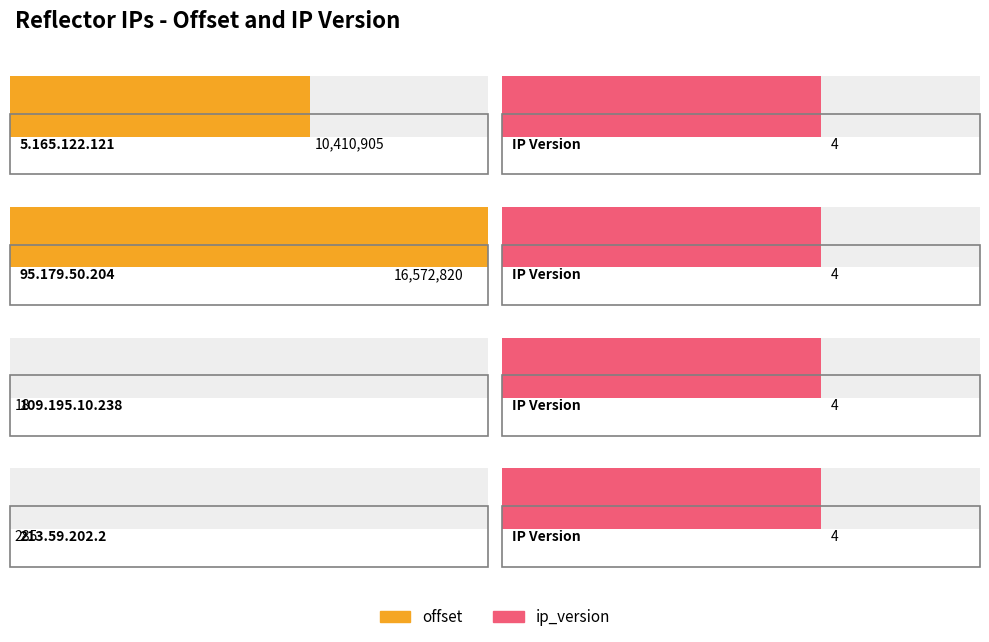

What is the label of the 4th bar from the right?

5.165.122.121